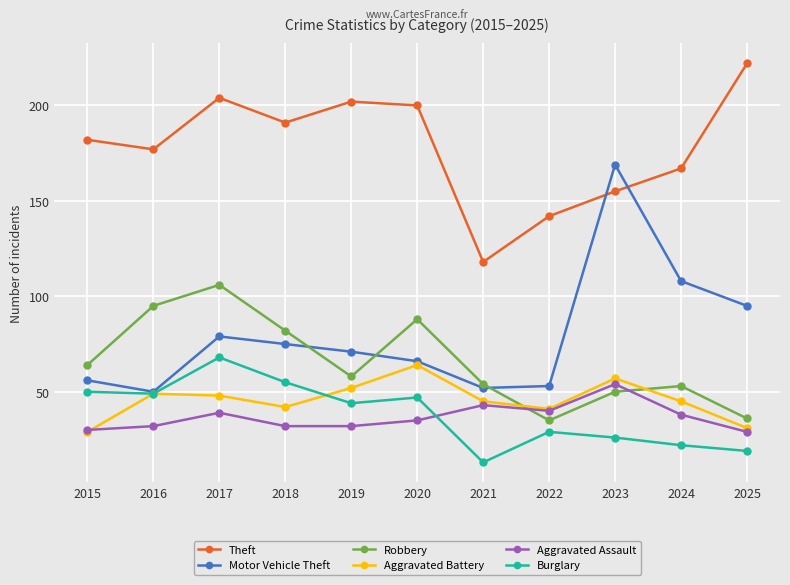

The value of Aggravated Assault at 2021 is 24. True or false?

False